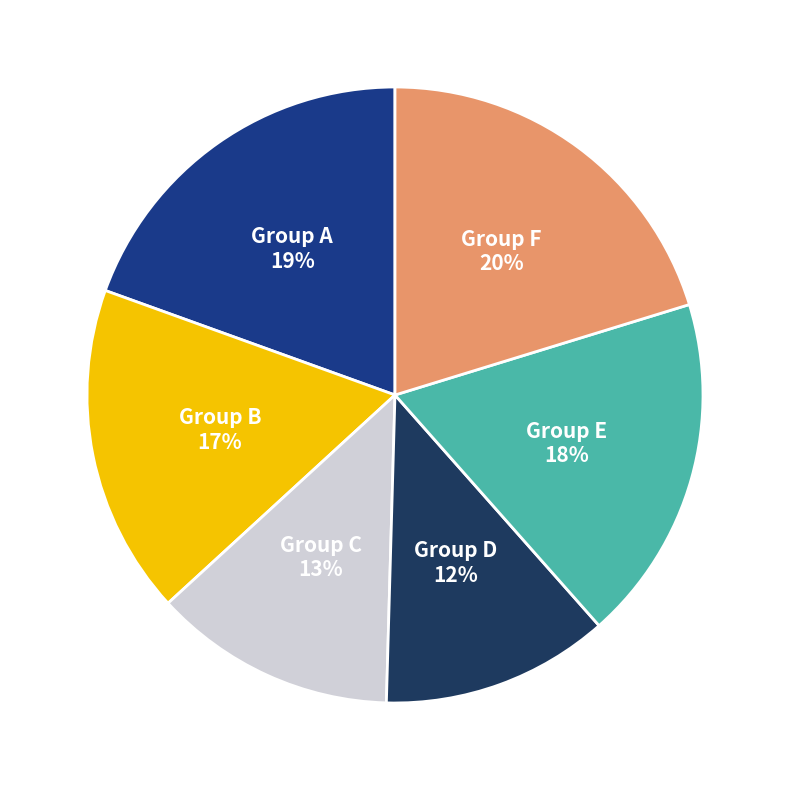

Is there any slice that represents more than half of the pie?

No